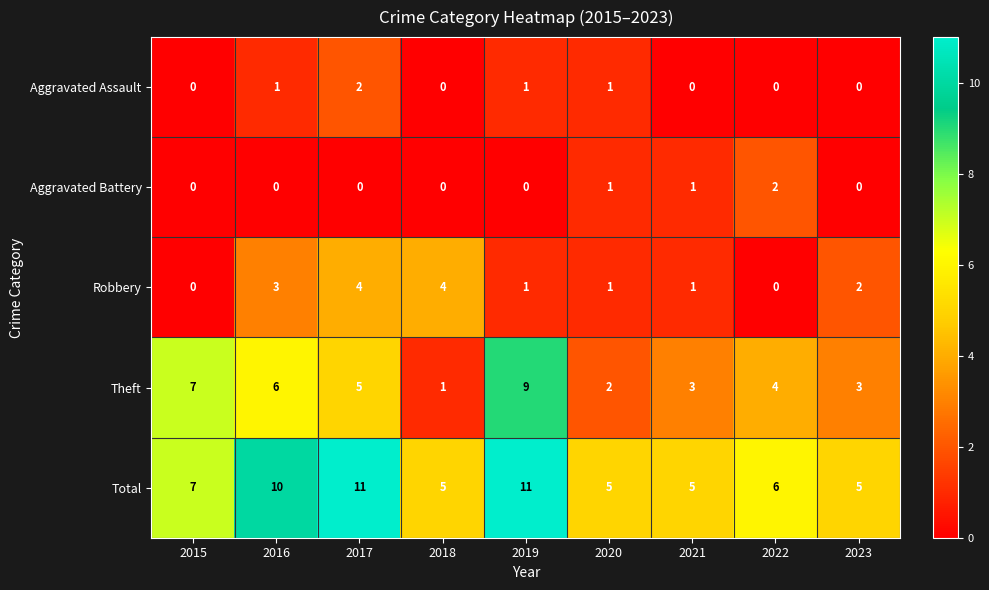

Which series has the largest range (max minus min)?

Theft